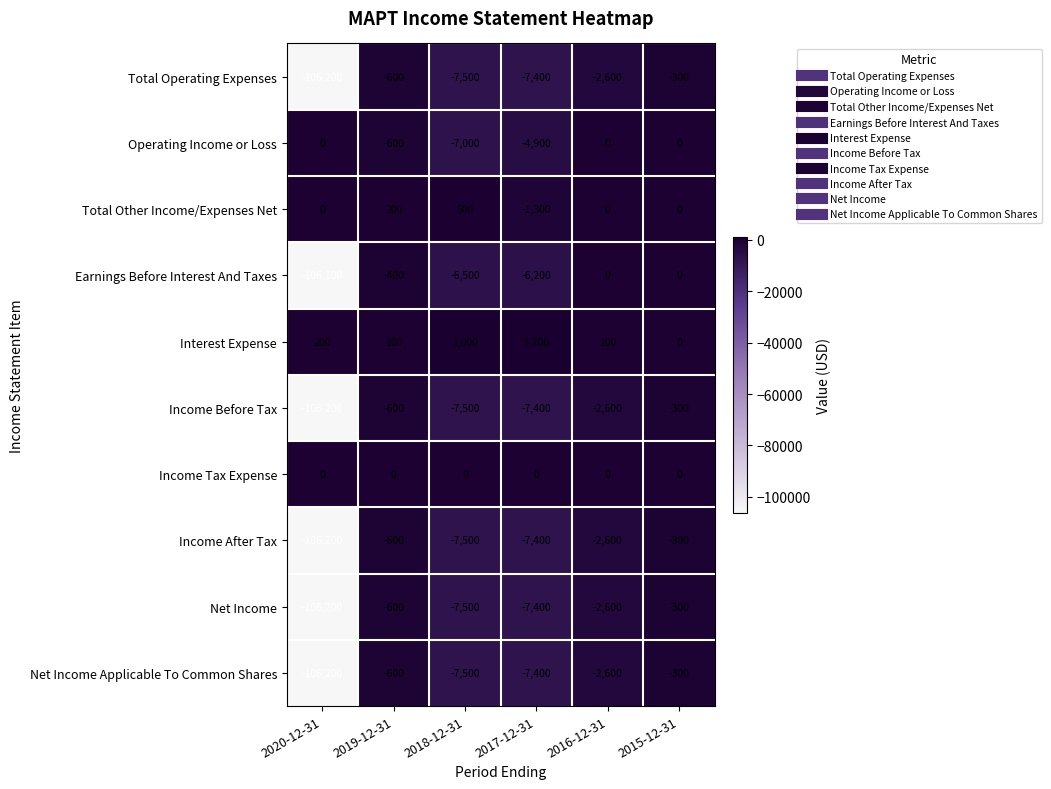

Where does the Income After Tax series first go above -2600?

2019-12-31